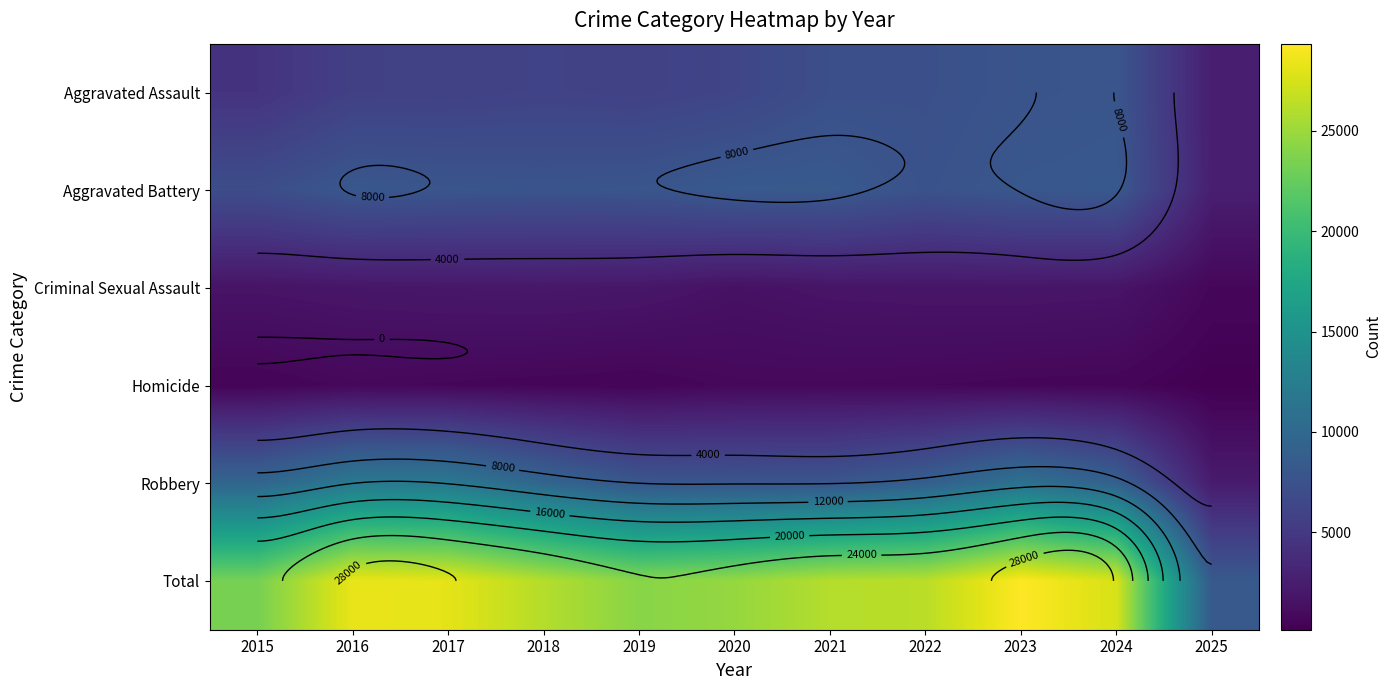

At how many categories does at least one series exceed 8779?

10